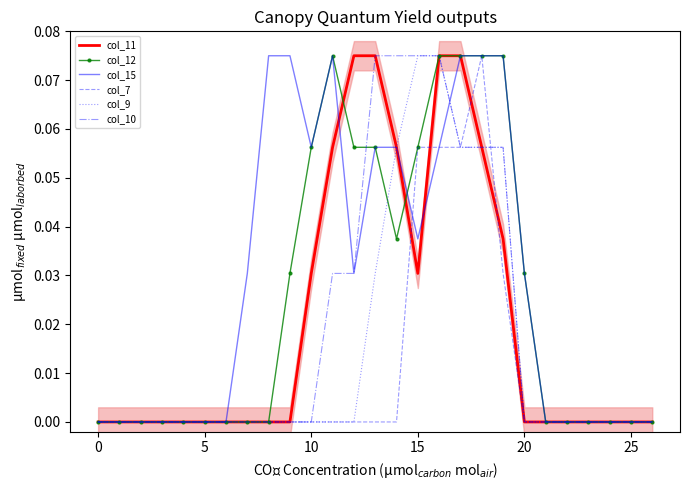

Does the chart have visible grid lines?

No